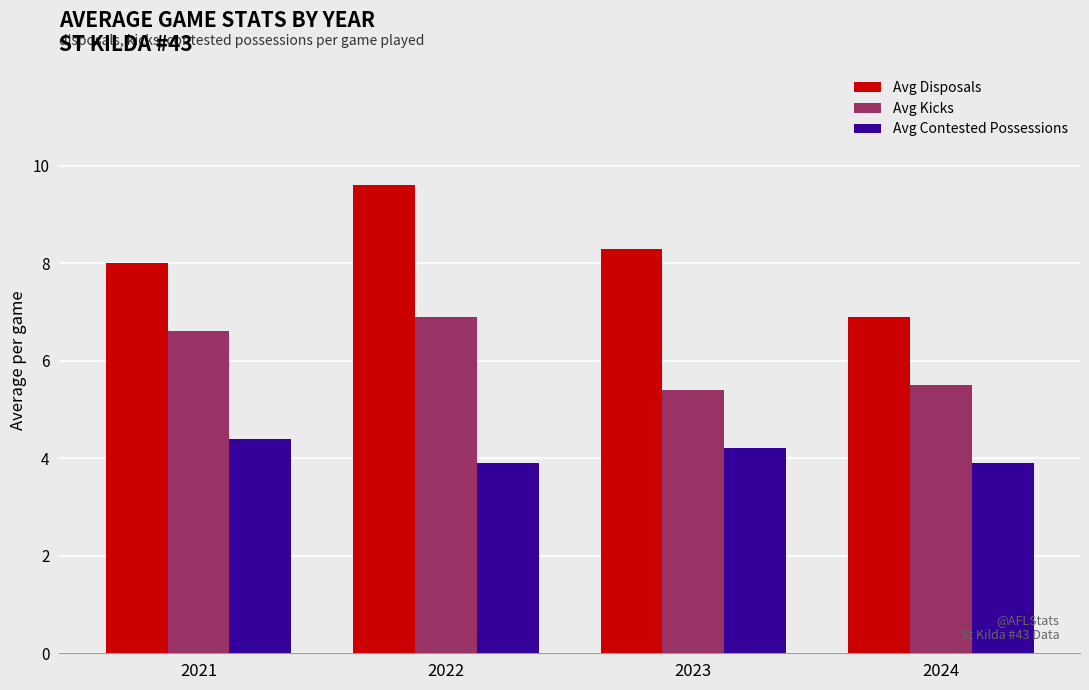

Reading left to right, what are all the values shown in this chart?

Avg Disposals: 2021=8.0	2022=9.6	2023=8.3	2024=6.9
Avg Kicks: 2021=6.6	2022=6.9	2023=5.4	2024=5.5
Avg Contested Possessions: 2021=4.4	2022=3.9	2023=4.2	2024=3.9